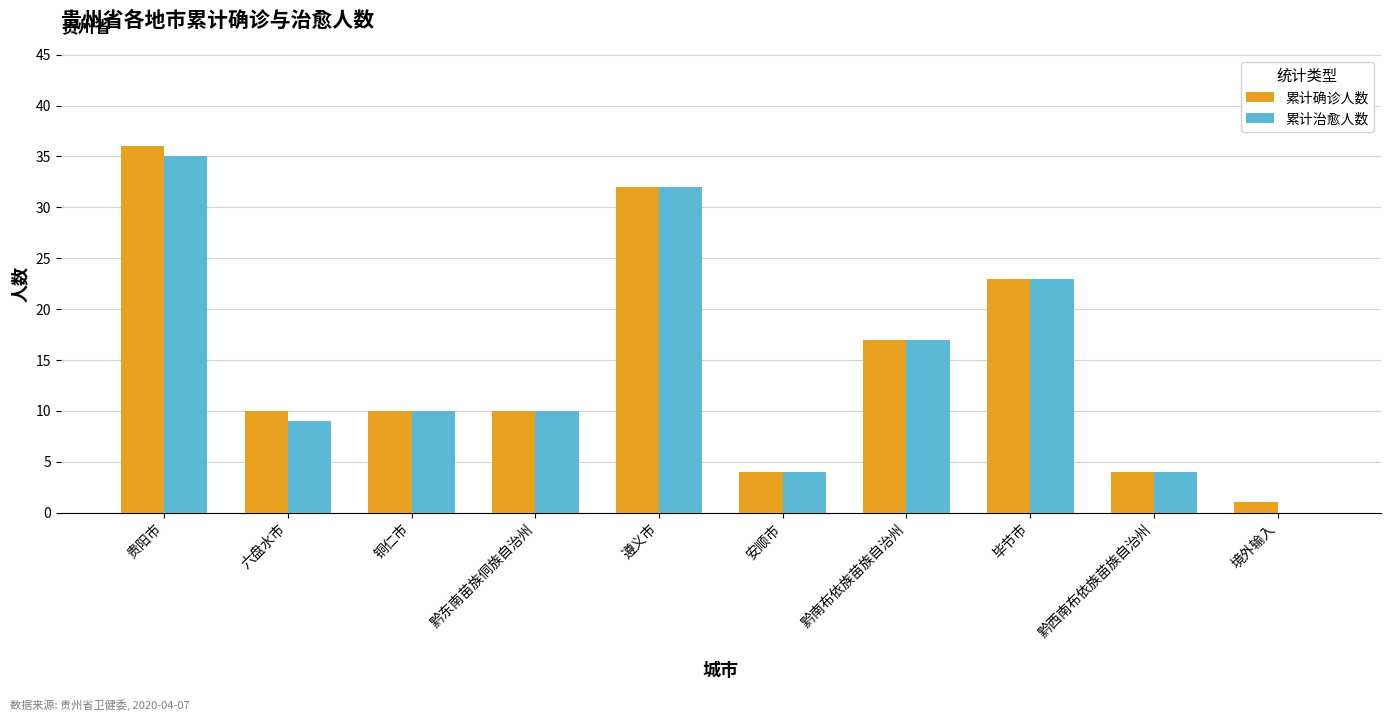

What is the sum of the 累计治愈人数 values at 毕节市 and 黔西南布依族苗族自治州?

27